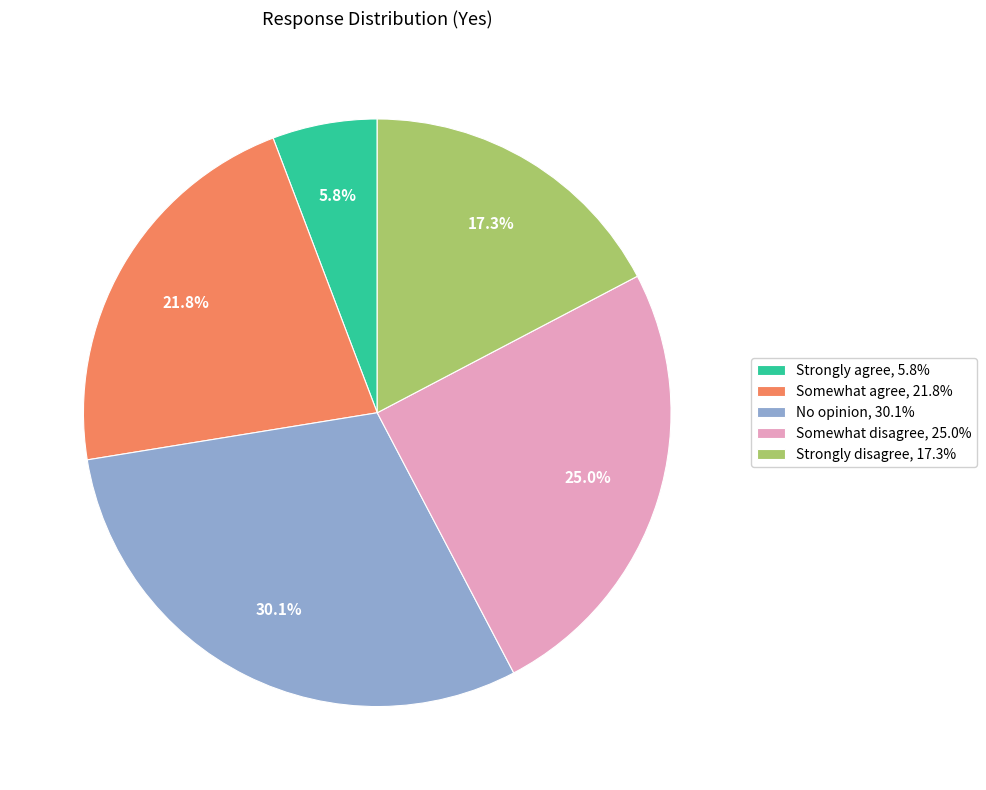

What is the smallest slice in the pie chart?

Strongly agree